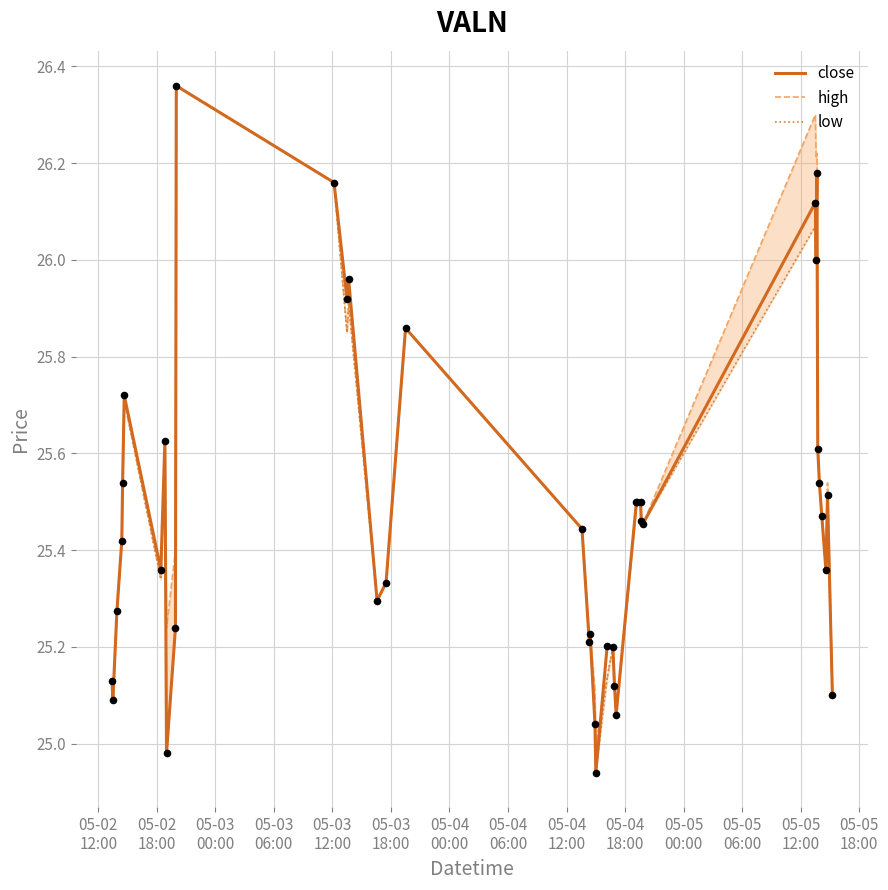

At how many categories does at least one series exceed 26?

5